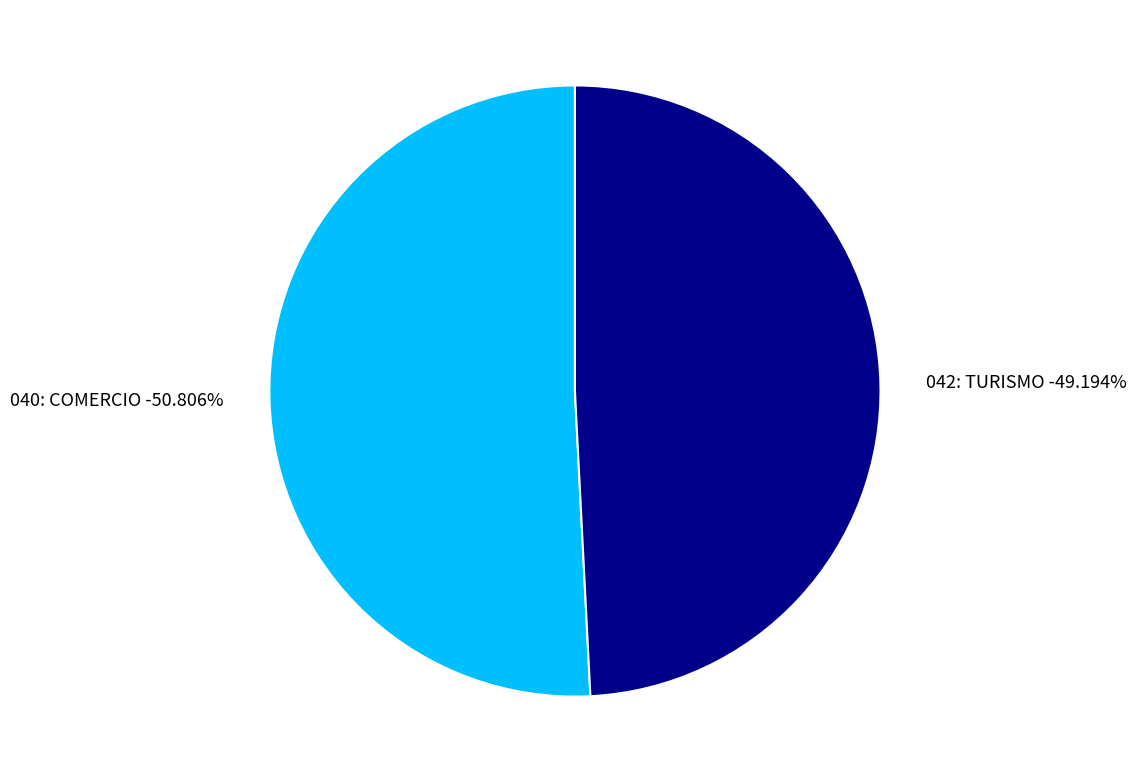

True or false: 040: COMERCIO accounts for 39% of the total.

False